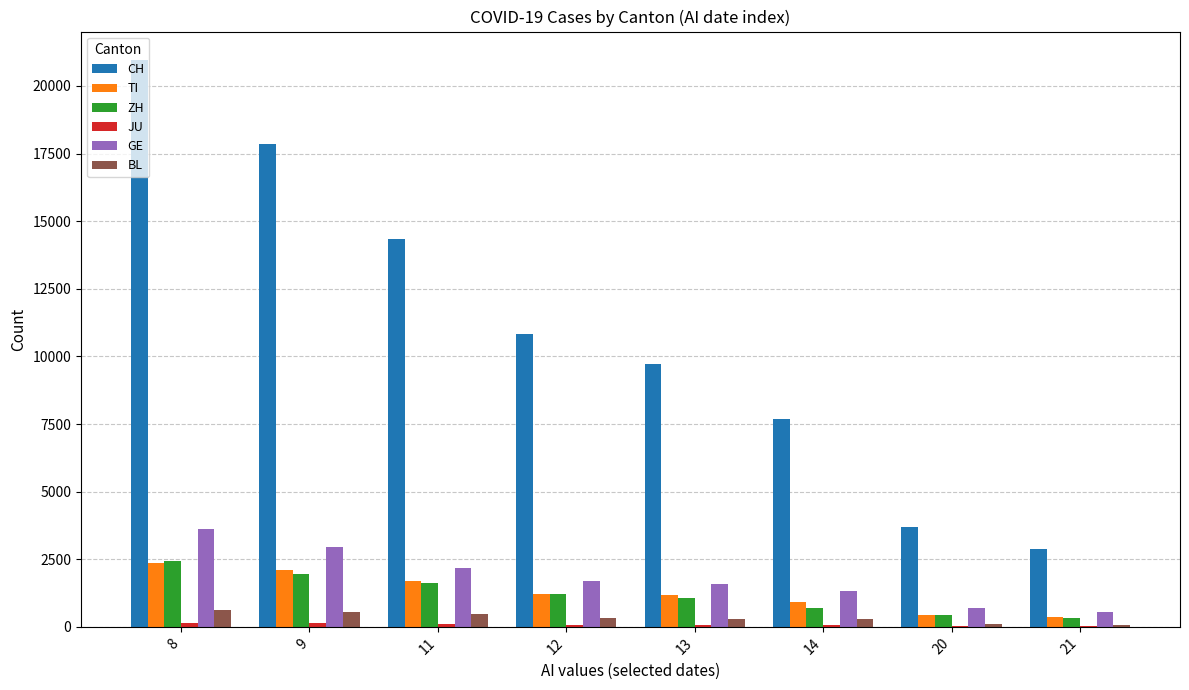

What is the average value of the BL series?

343